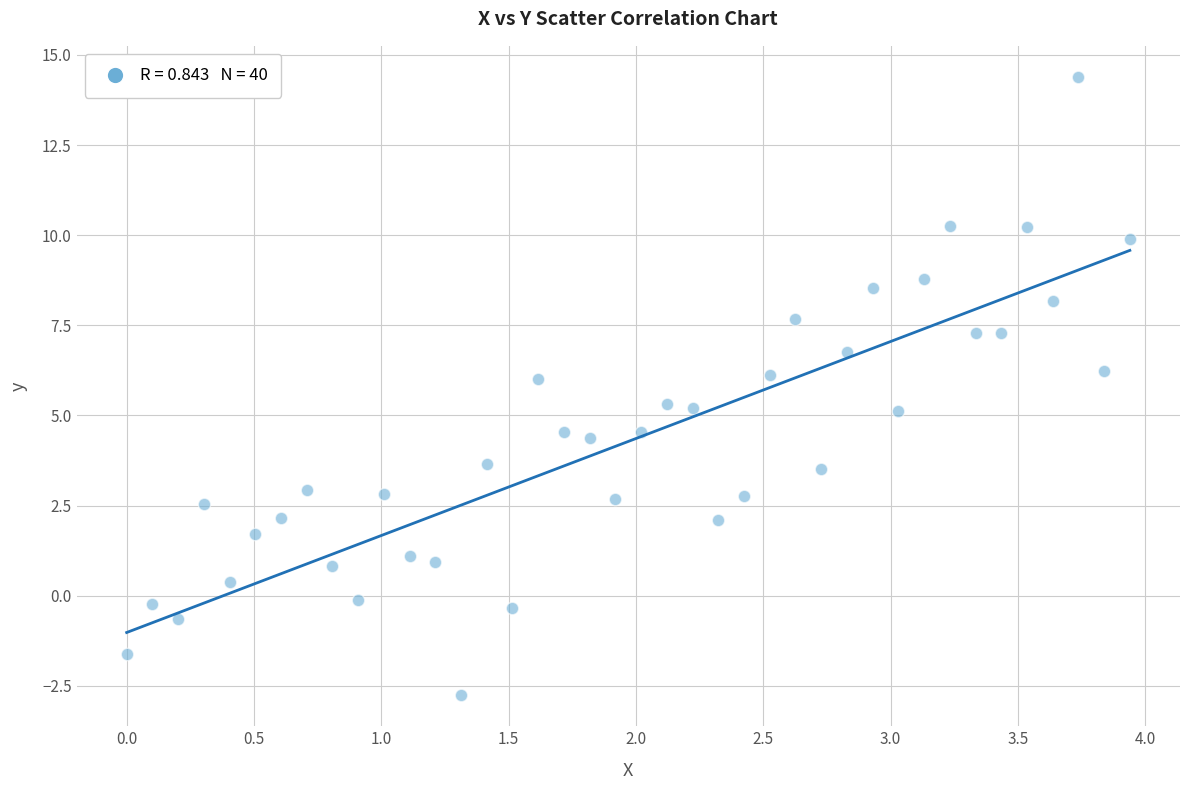

What is the range of Y values (max minus min)?

17.2